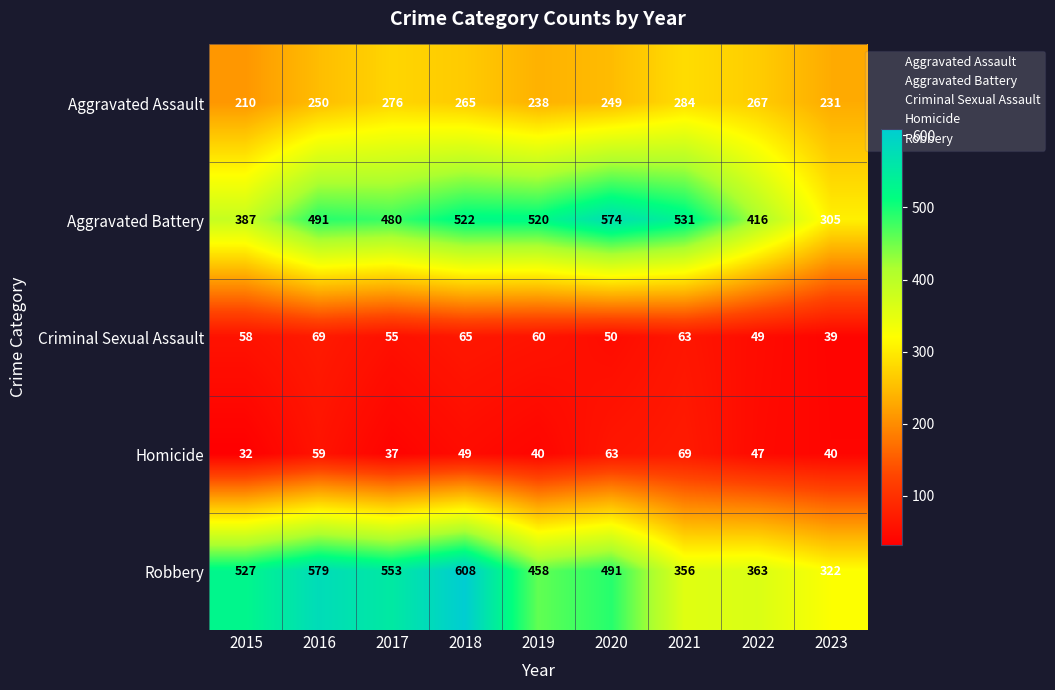

Where is Robbery nearest to the value 465?

2019